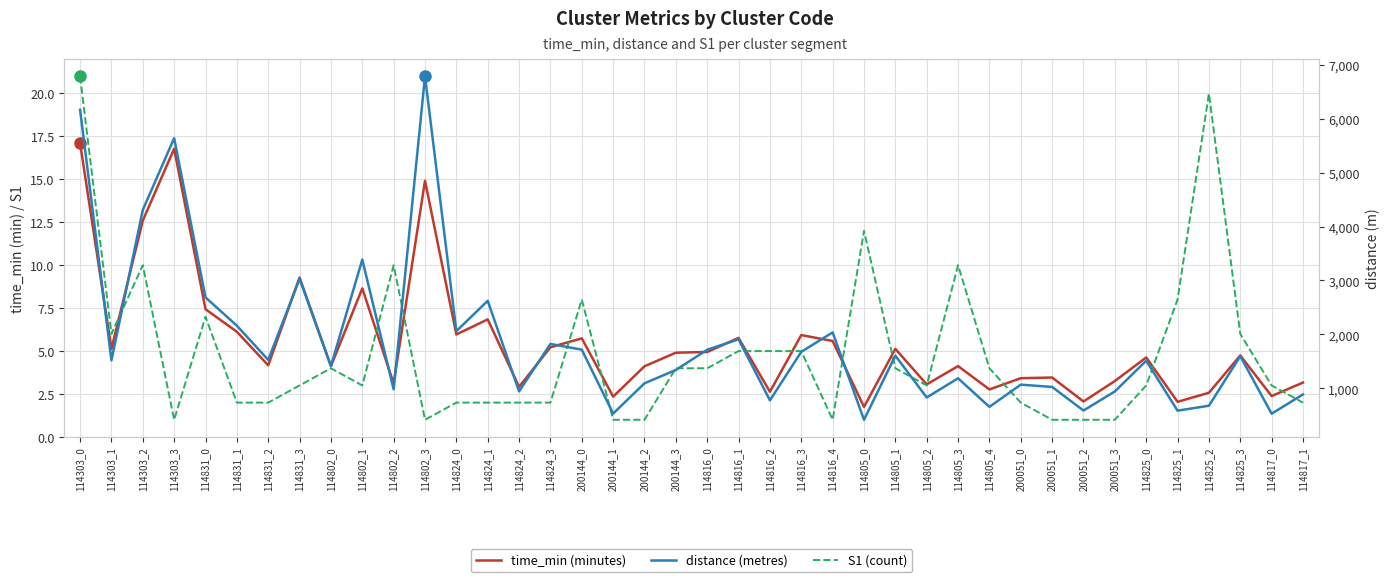

At which label does time_min (minutes) first exceed 4?

114303_0